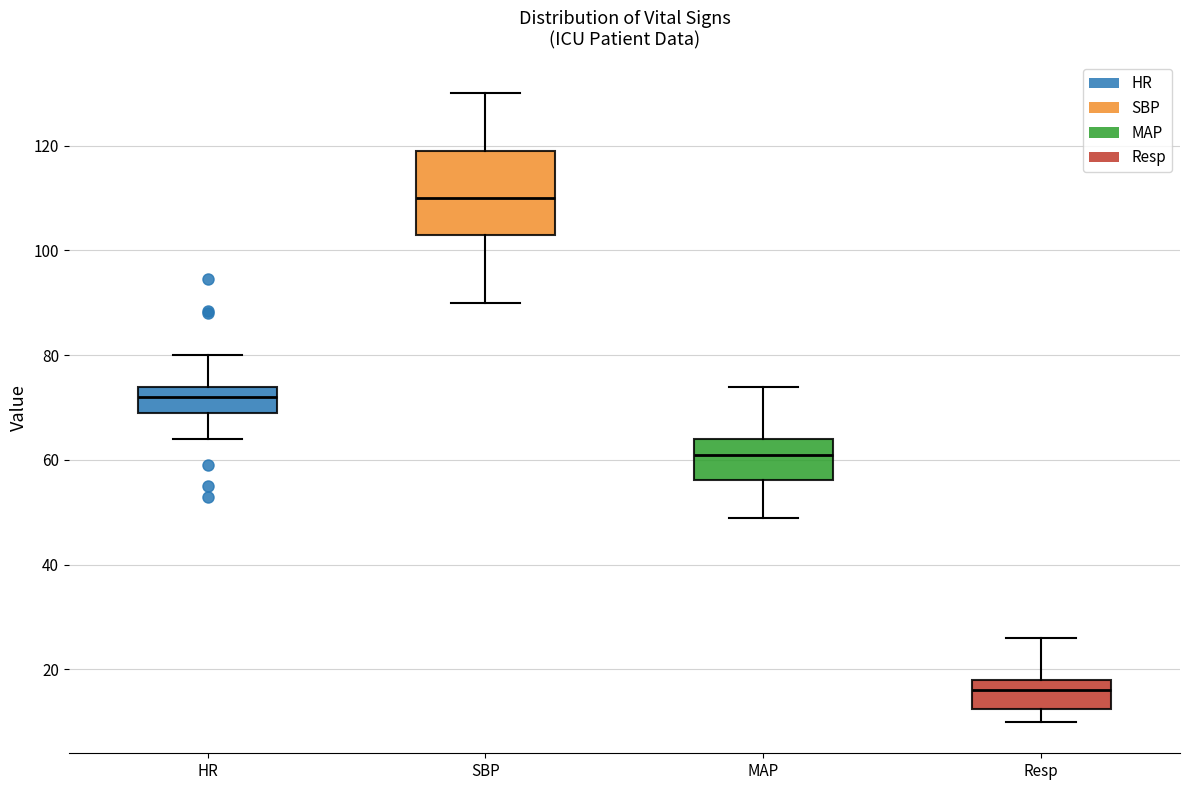

Which box is the tallest, from its lower edge to its upper edge?

SBP